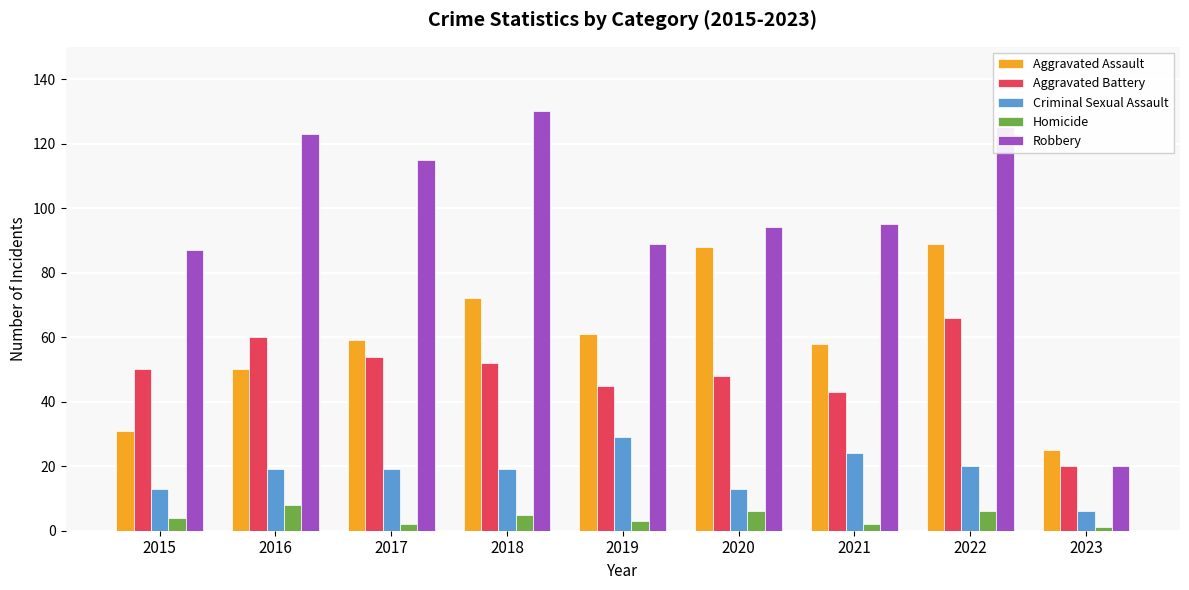

What is the maximum value for Aggravated Battery?

66